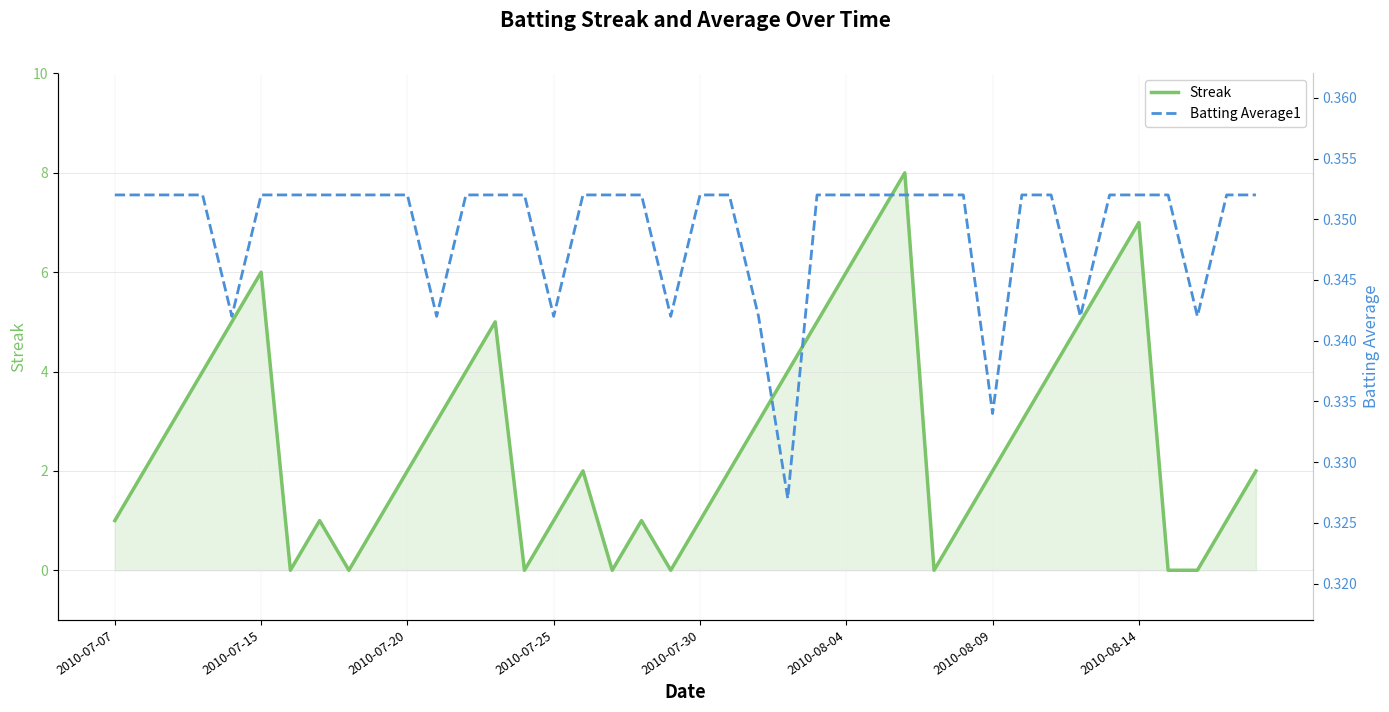

List the series in order of their overall mean, highest first.

Streak, Batting Average1